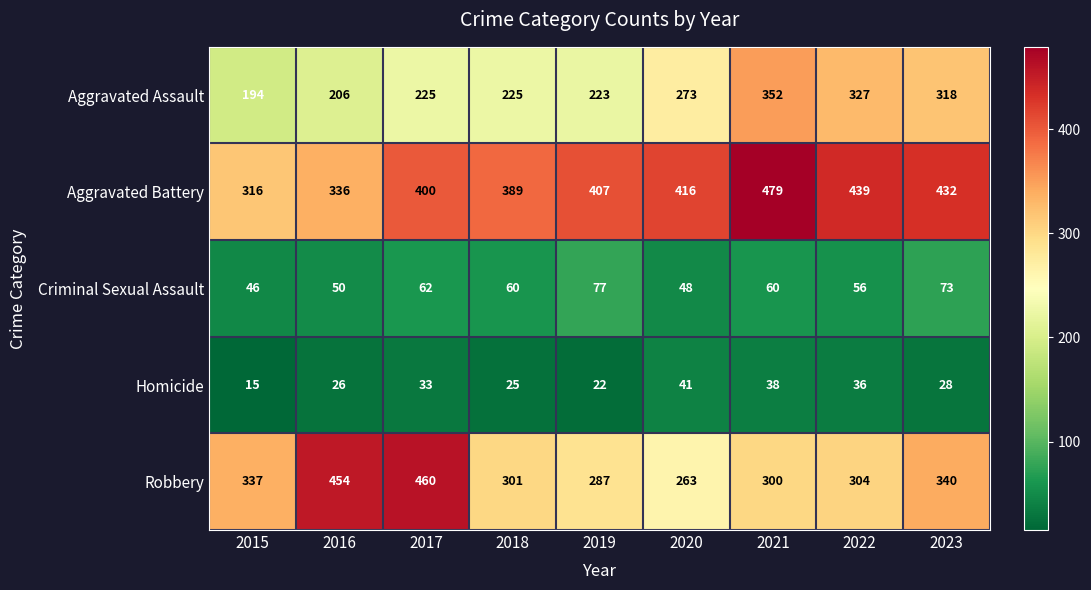

What is the maximum value for Homicide?

41